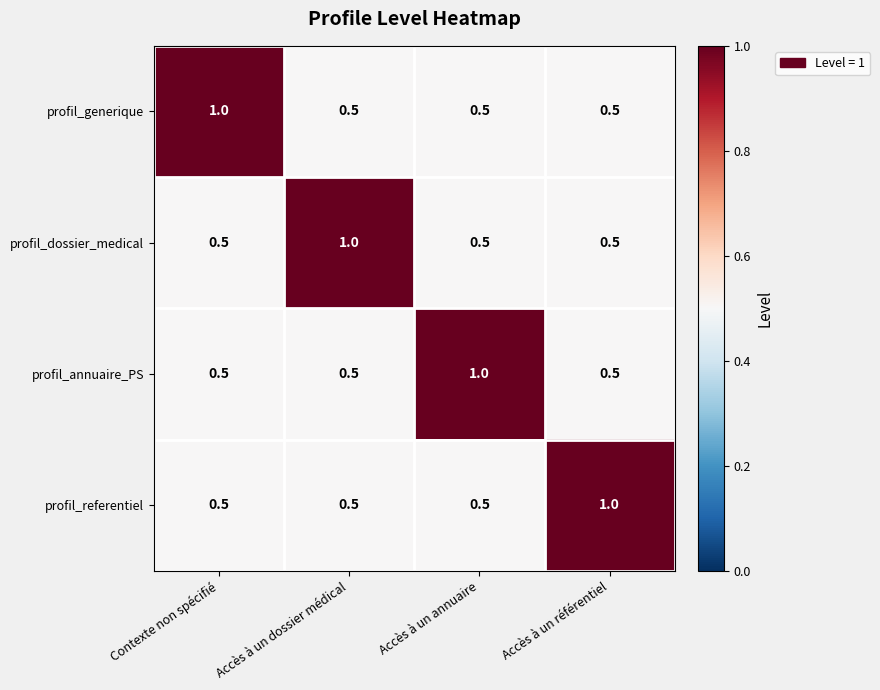

Count the profil_referentiel values in the range 0 to 1.

4